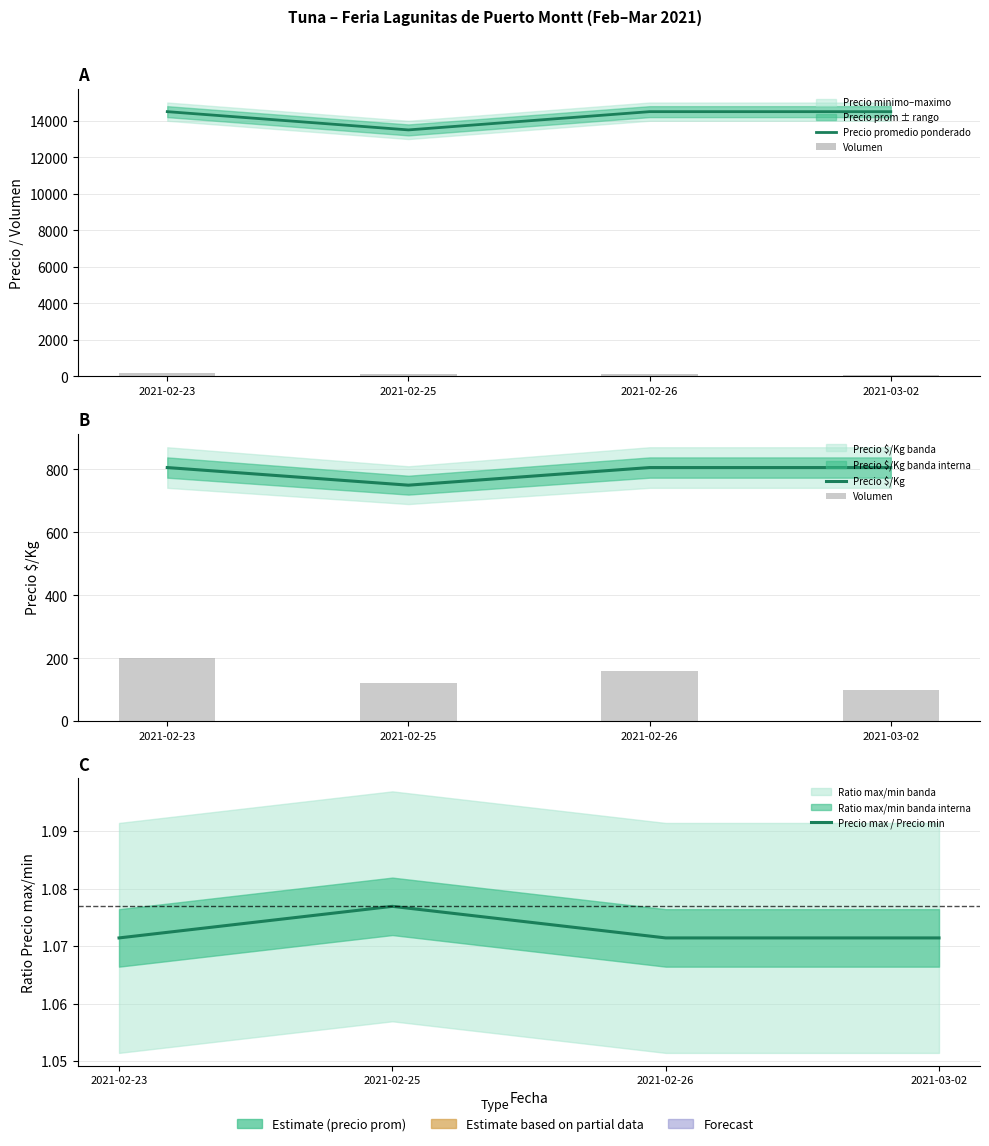

Reading right to left, list all the values displayed in this chart.

Precio promedio ponderado: 2021-03-02=14500.0	2021-02-26=14500.0	2021-02-25=13500.0	2021-02-23=14500.0
Volumen: 2021-03-02=100.0	2021-02-26=160.0	2021-02-25=120.0	2021-02-23=200.0
Precio $/Kg: 2021-03-02=806.0	2021-02-26=806.0	2021-02-25=750.0	2021-02-23=806.0
Precio max / Precio min: 2021-03-02=1.1	2021-02-26=1.1	2021-02-25=1.1	2021-02-23=1.1